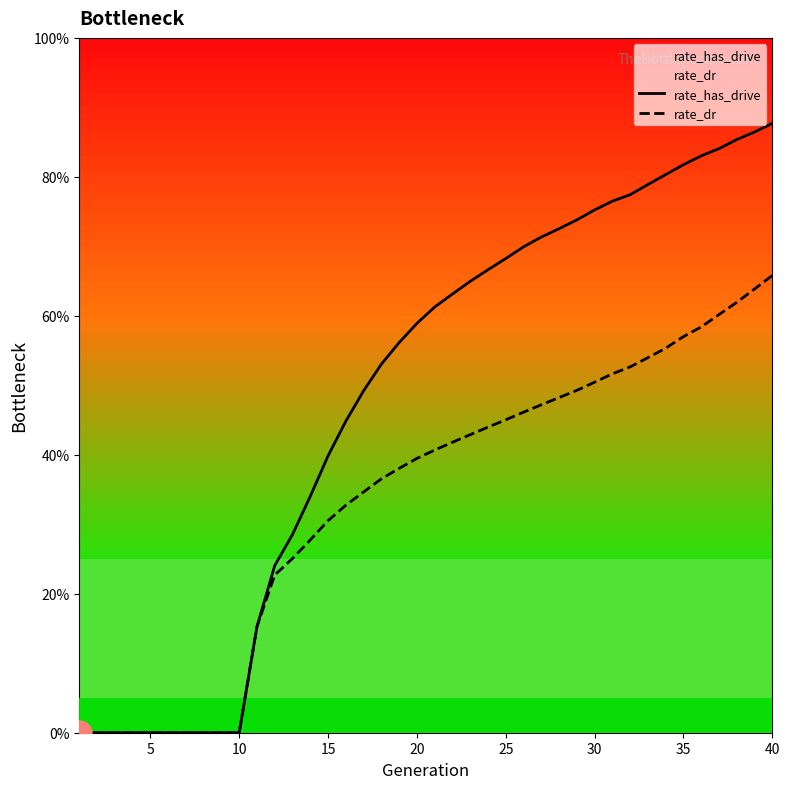

True or false: rate_dr and rate_has_drive intersect in this chart.

False